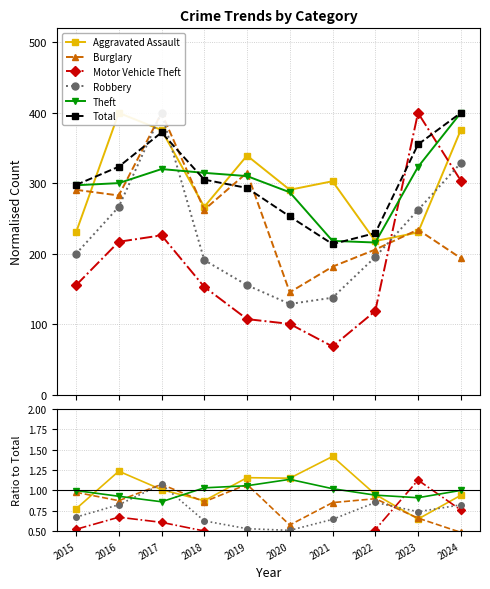

How many data points in Total are above 305?

5